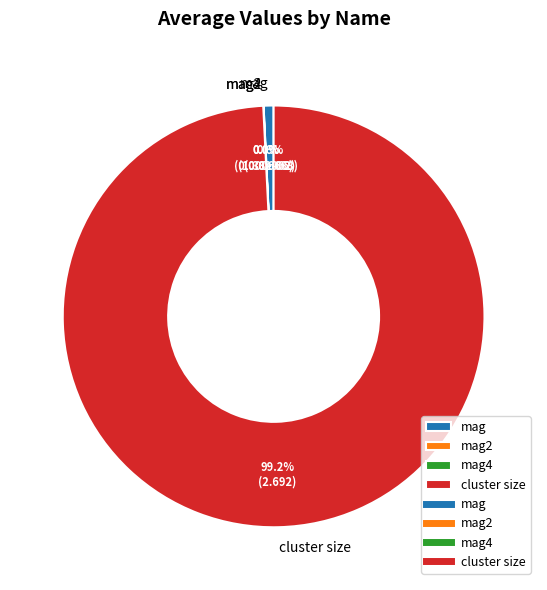

Is it true that mag is 15% of the pie?

False